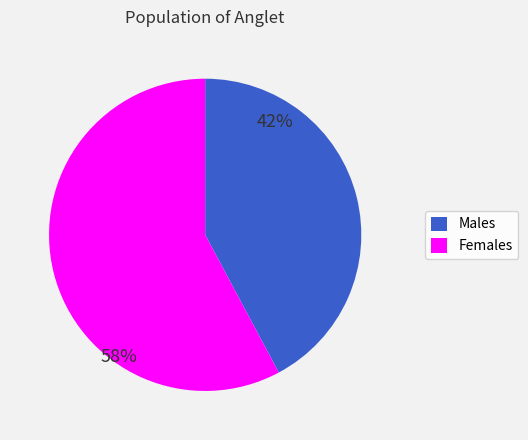

How many segments does this pie chart have?

2